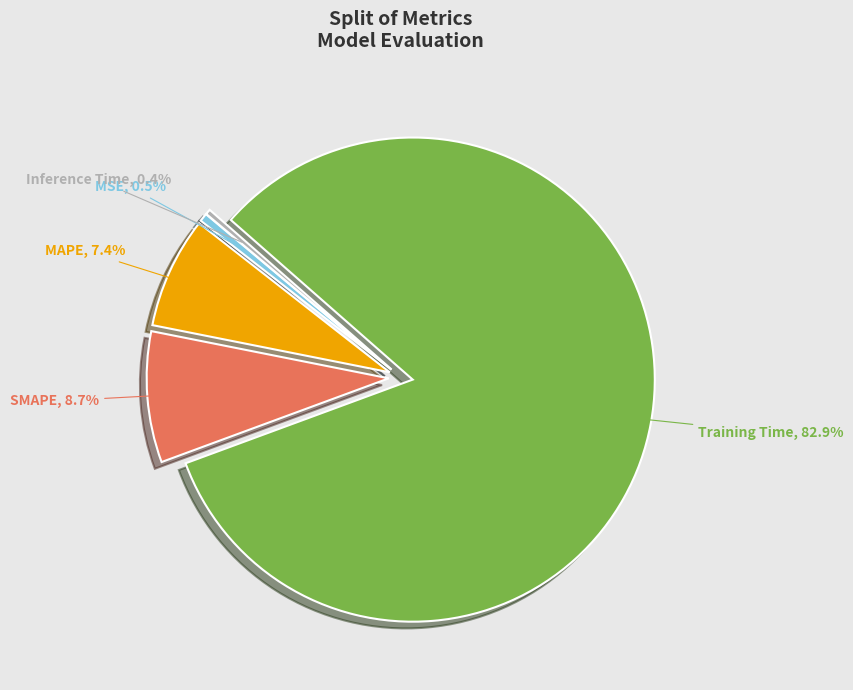

How many slices are in this pie chart?

5